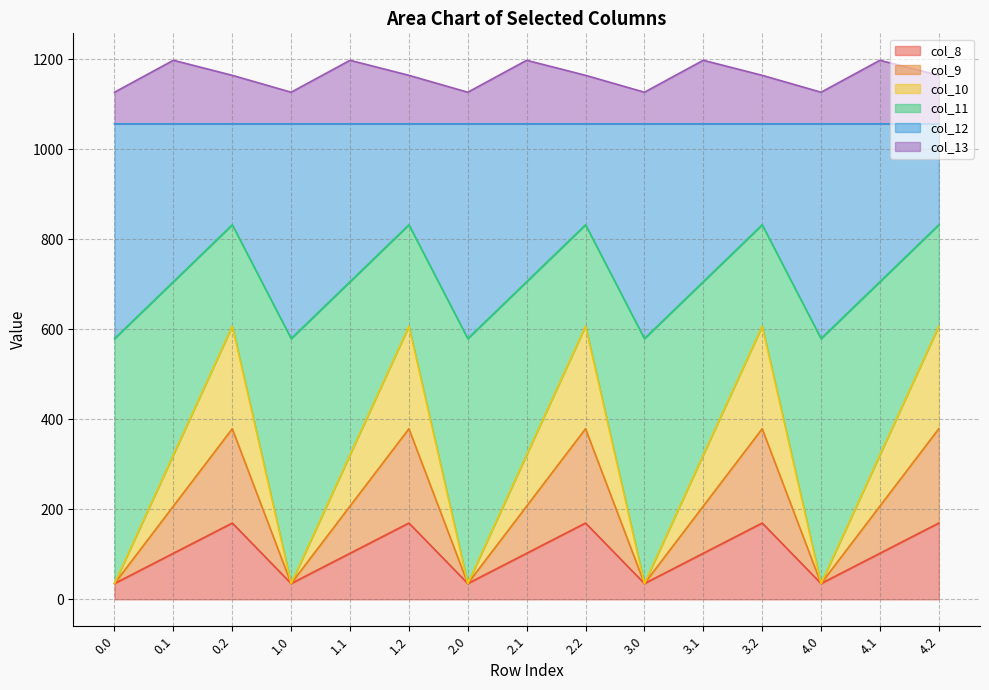

What is the total value across all series at 0.0?

1126.8